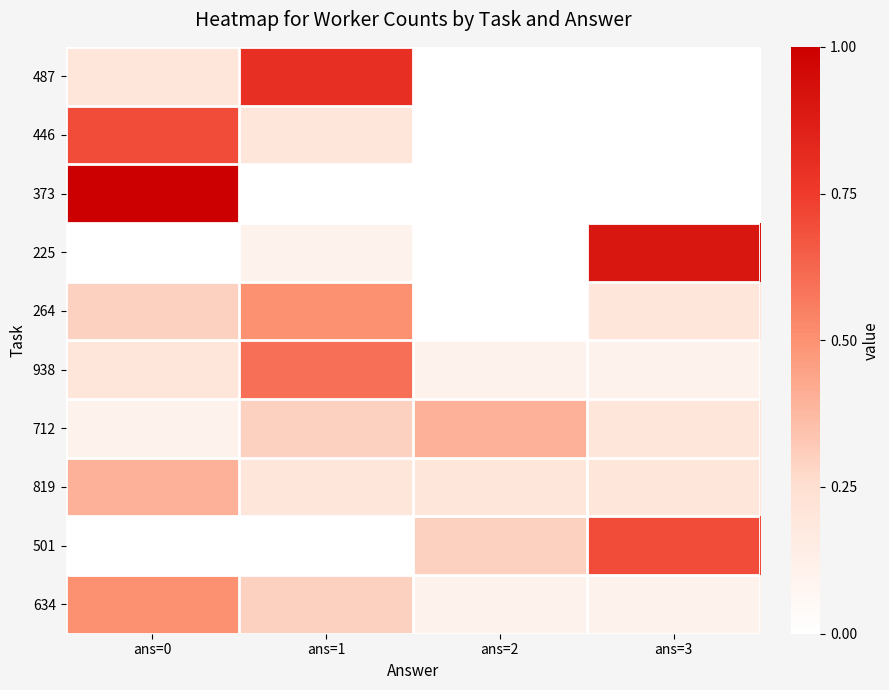

Rank the series by their maximum value, from highest to lowest.

373, 225, 487, 446, 501, 938, 264, 634, 712, 819